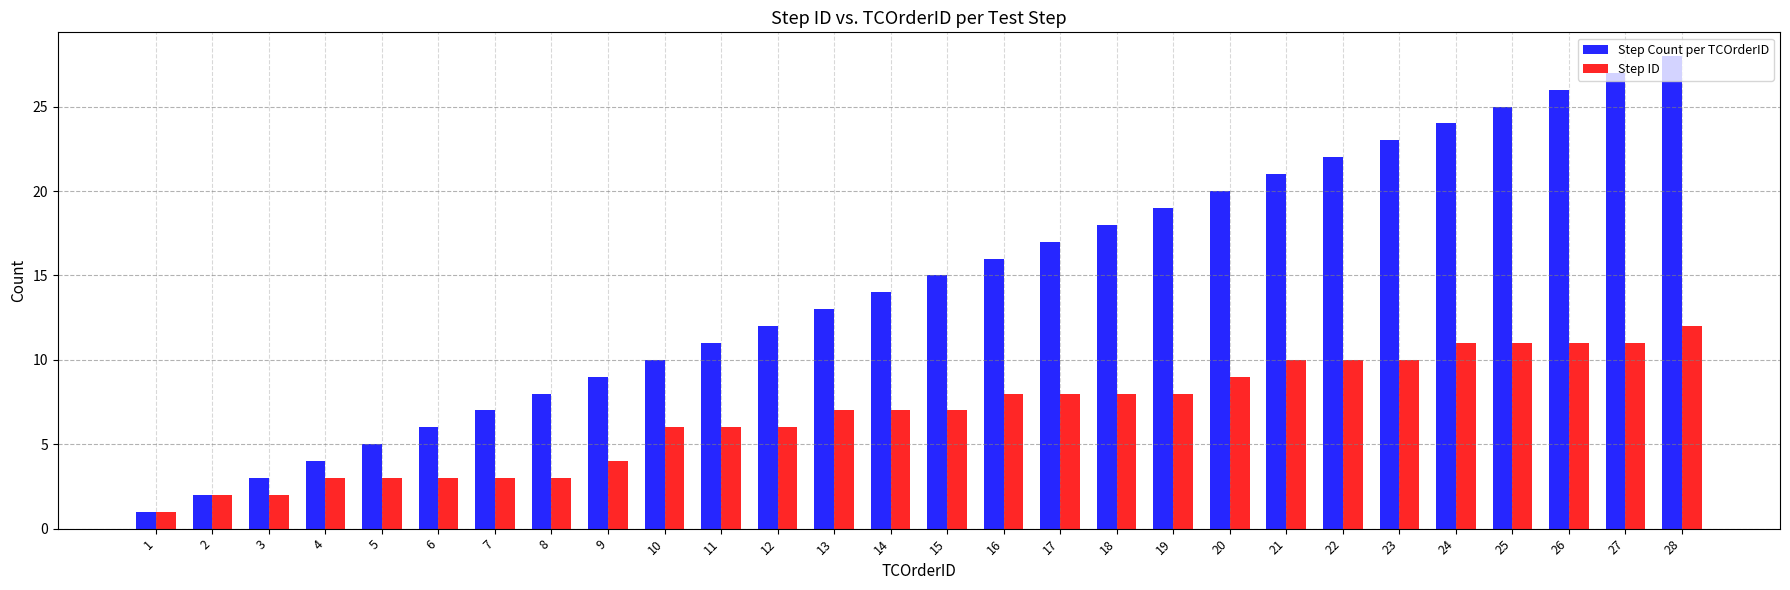

What is the minimum value for Step Count per TCOrderID?

1